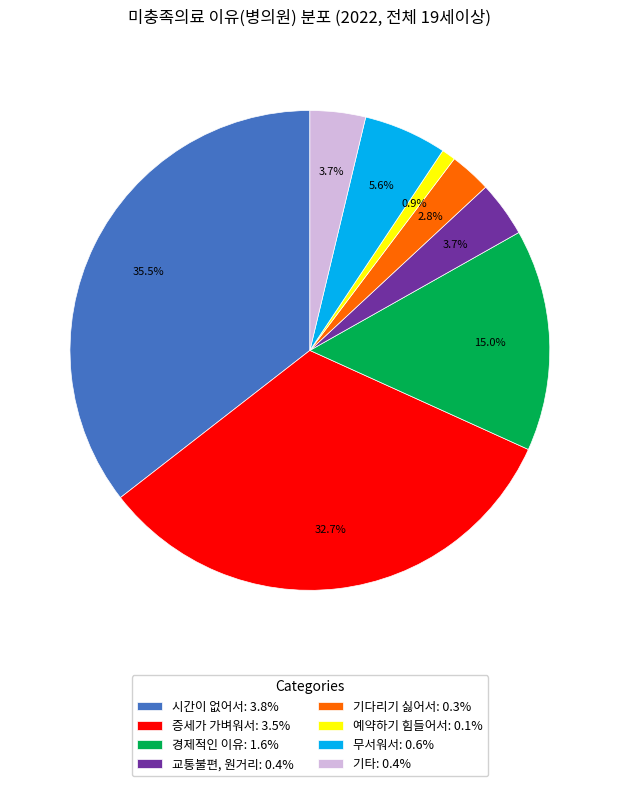

Do 증세가 가벼워서 and 시간이 없어서 together represent more than half of the pie?

Yes